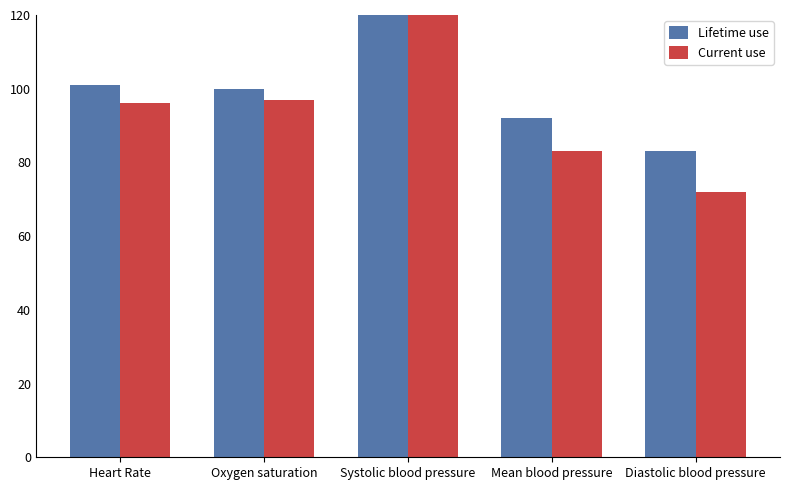

Which series has the widest spread of values?

Current use